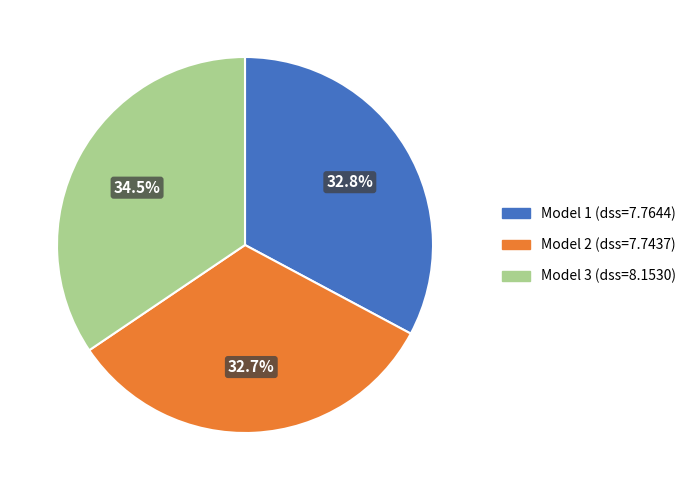

Does any single category account for the majority?

No